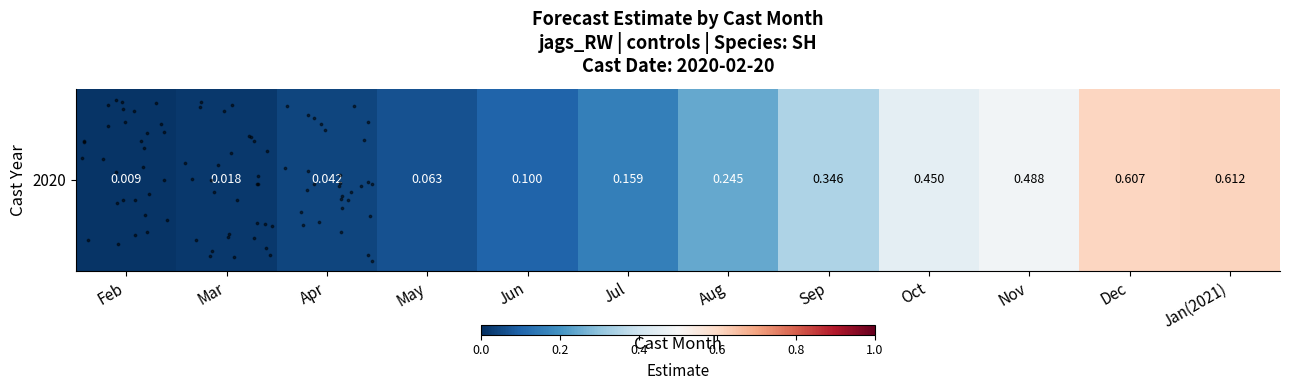

What is the change in value from Jul to Aug?

+0.1